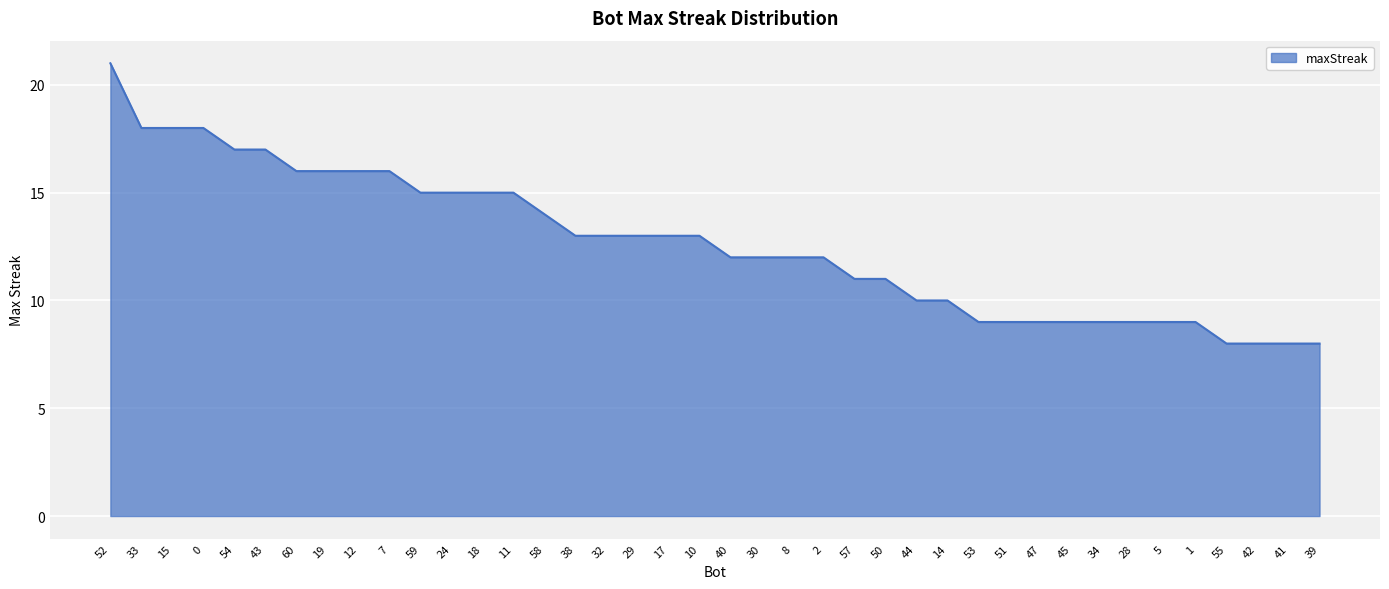

True or false: the data shows 3 at 28.

False